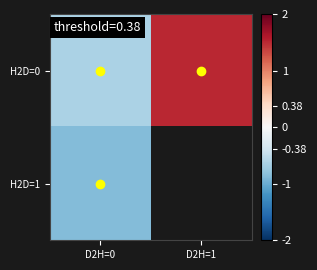

What is the average value of the H2D=0 series?

0.4